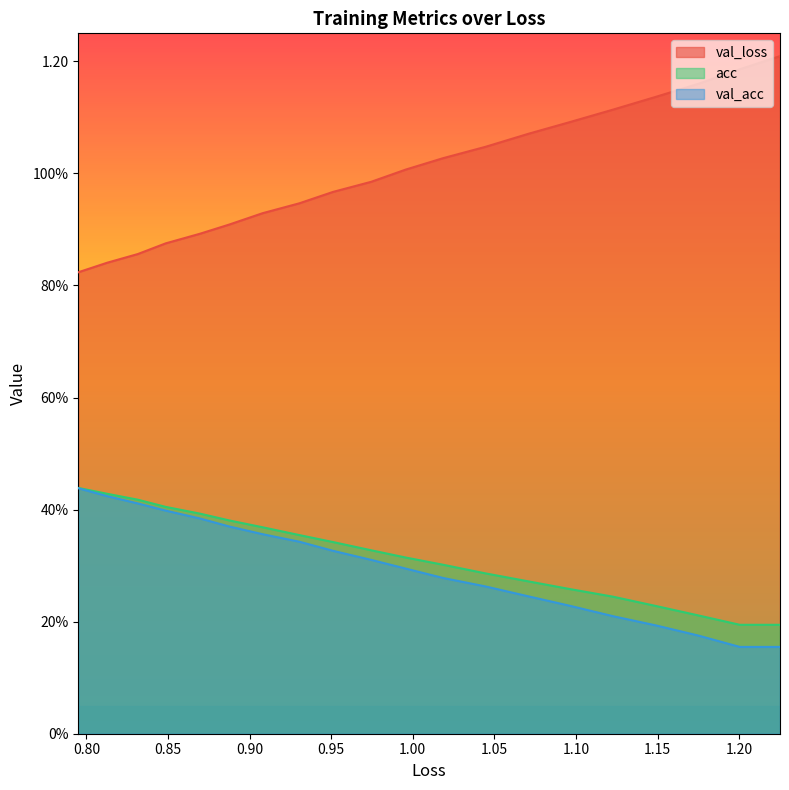

What is the average value of the val_loss series?

1.0